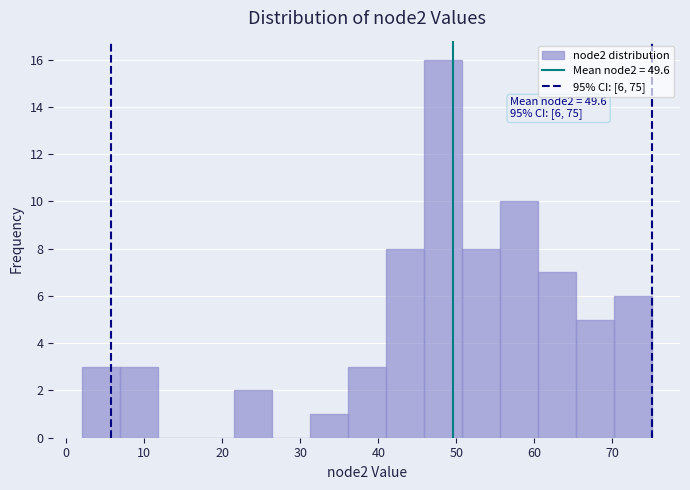

Which range on the x-axis has the tallest bar?

46 to 51